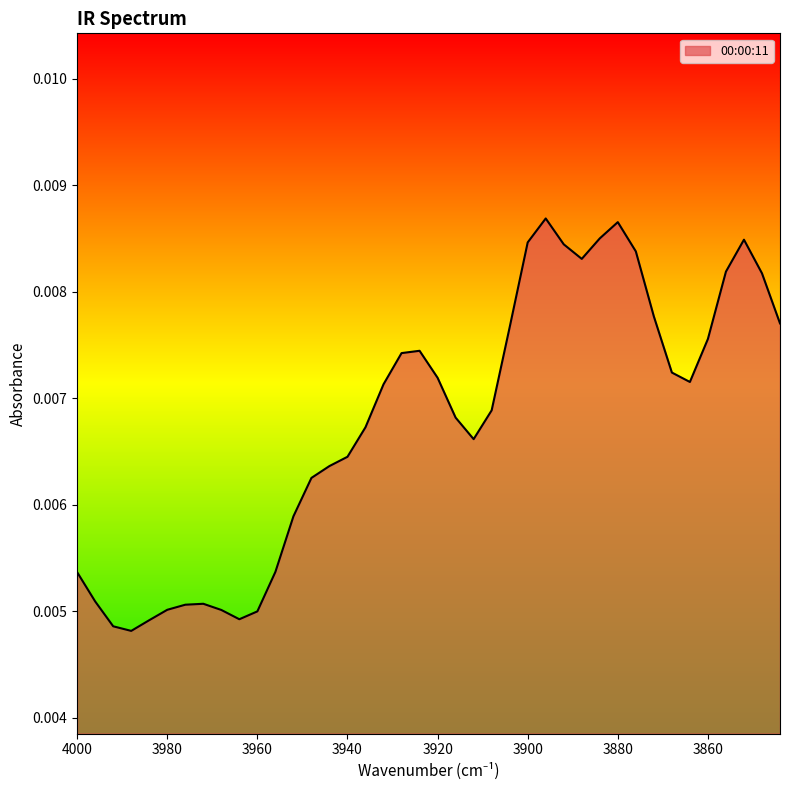

Count the number of categories in the chart.

40